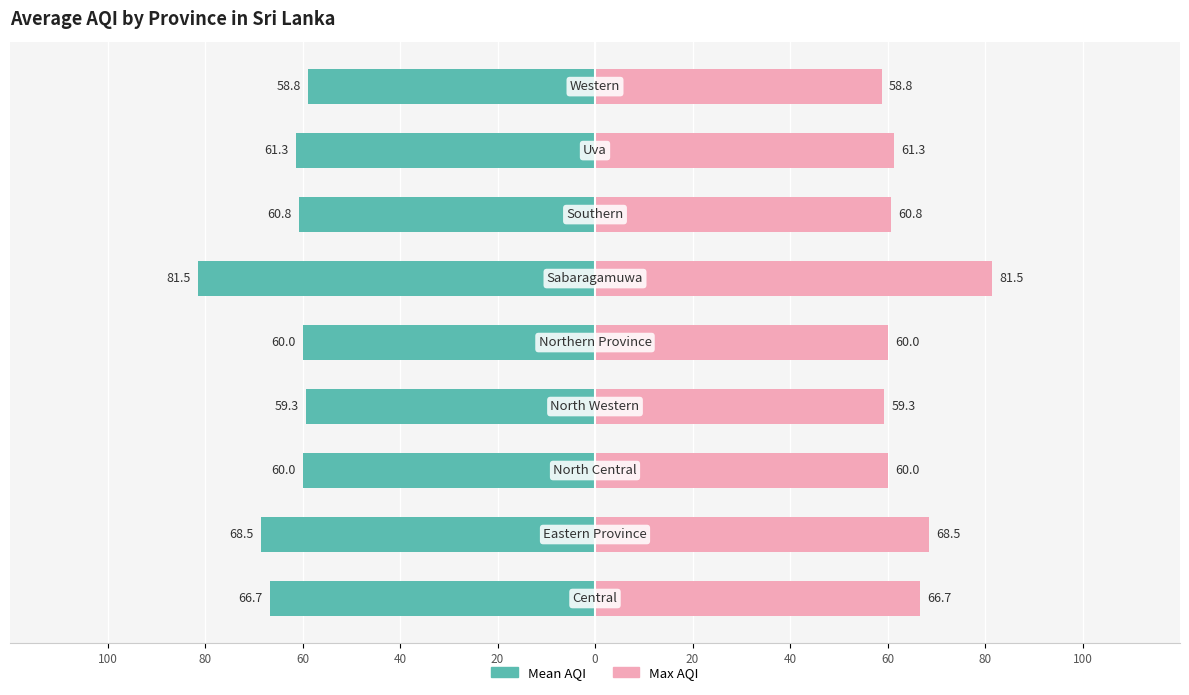

The Mean AQI (right) series shows 25.4 at 20. True or false?

False